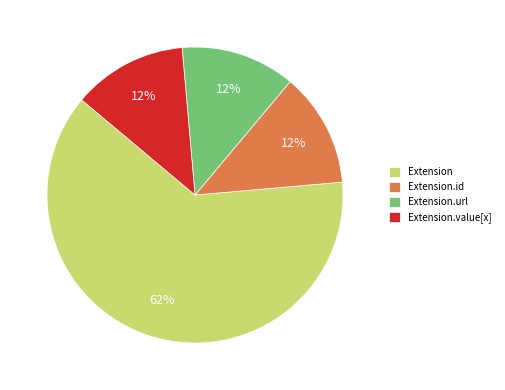

To the nearest percent, what is the average slice percentage?

25%